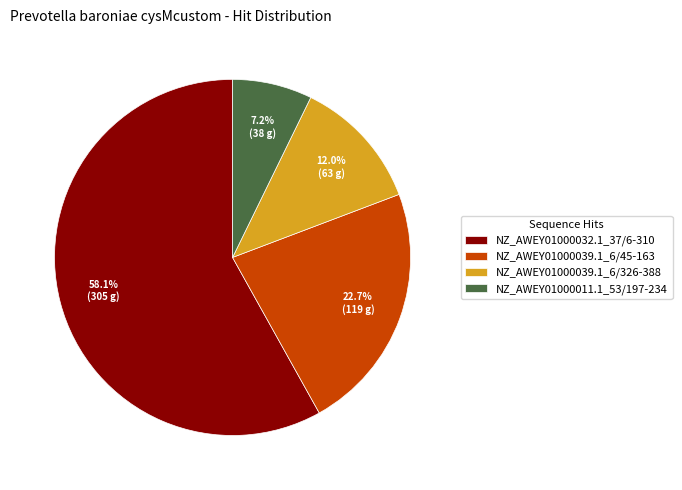

Which slice represents more than half of the pie?

NZ_AWEY01000032.1_37/6-310